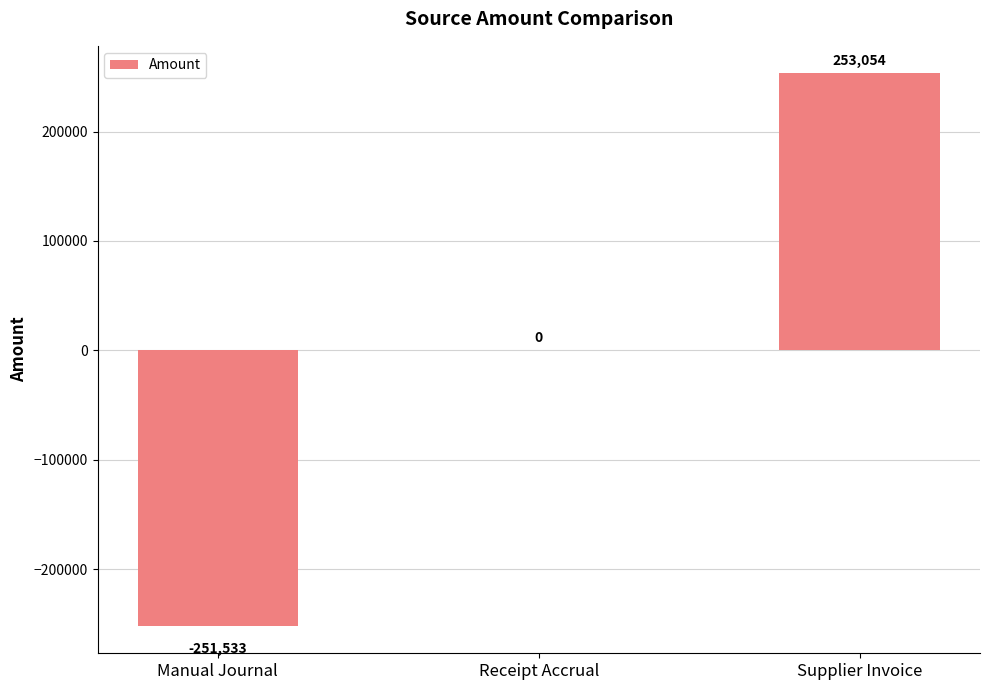

At which label is the value closest to 760?

Receipt Accrual